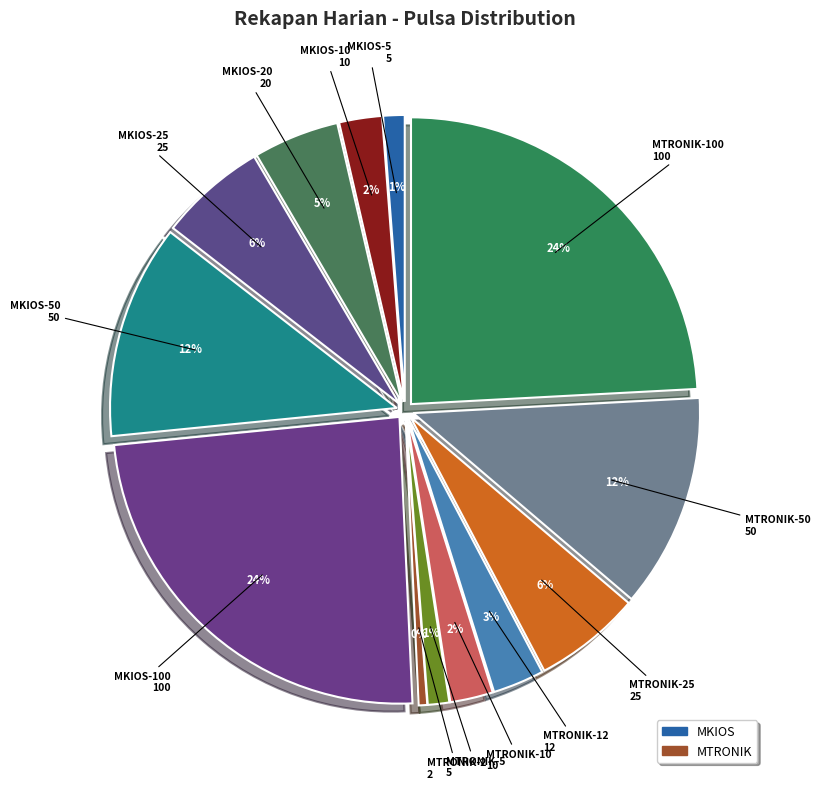

How many slices are in this pie chart?

13